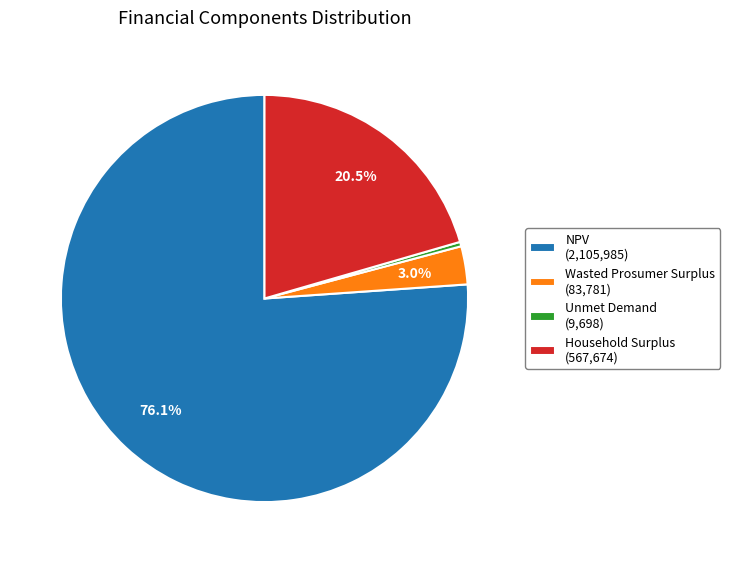

Is NPV the majority of the pie?

Yes